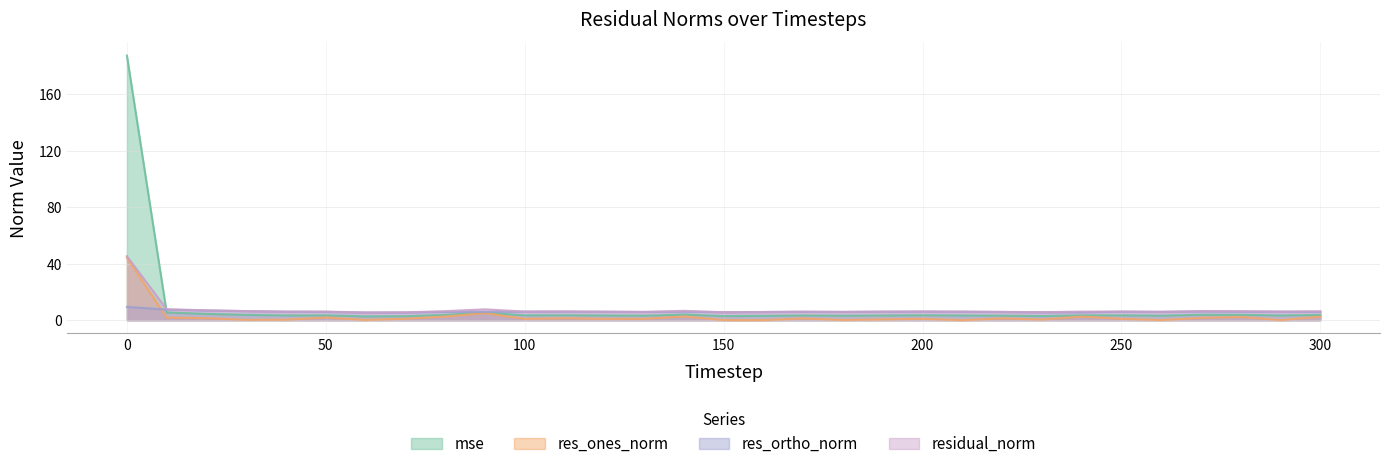

Where is the first local maximum for res_ortho_norm?

80